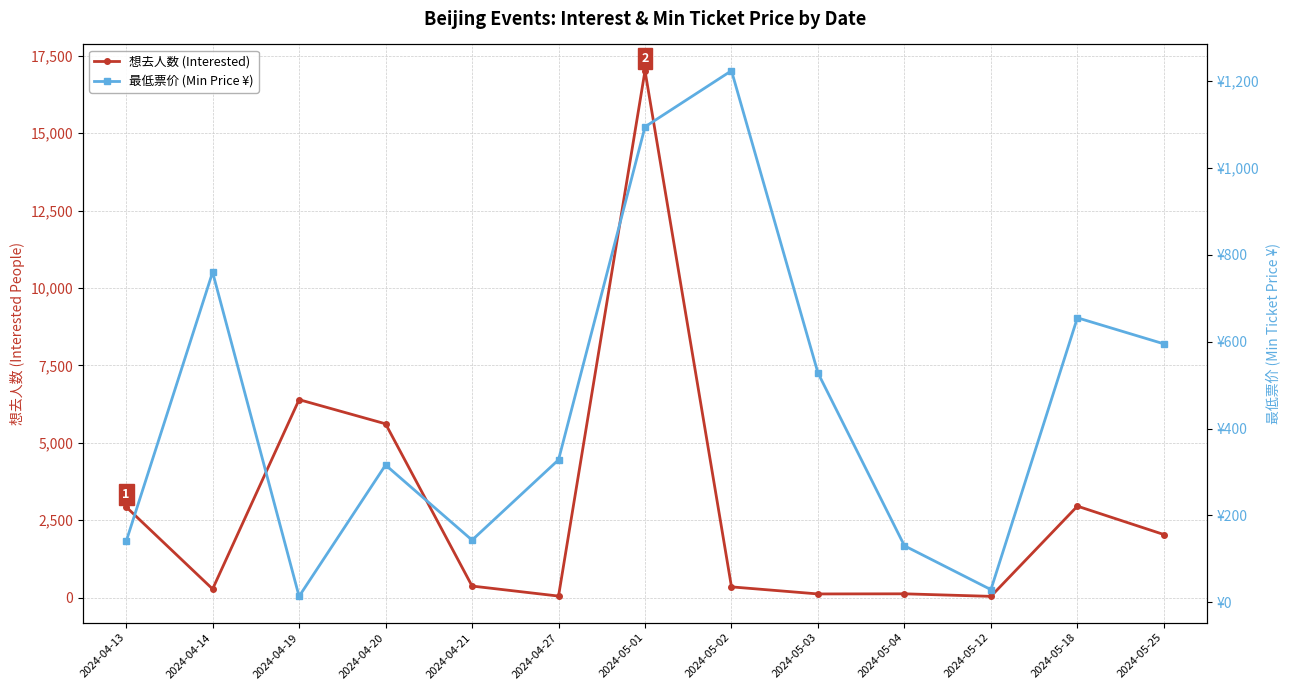

What is the label of the 3rd point from the right?

2024-05-12